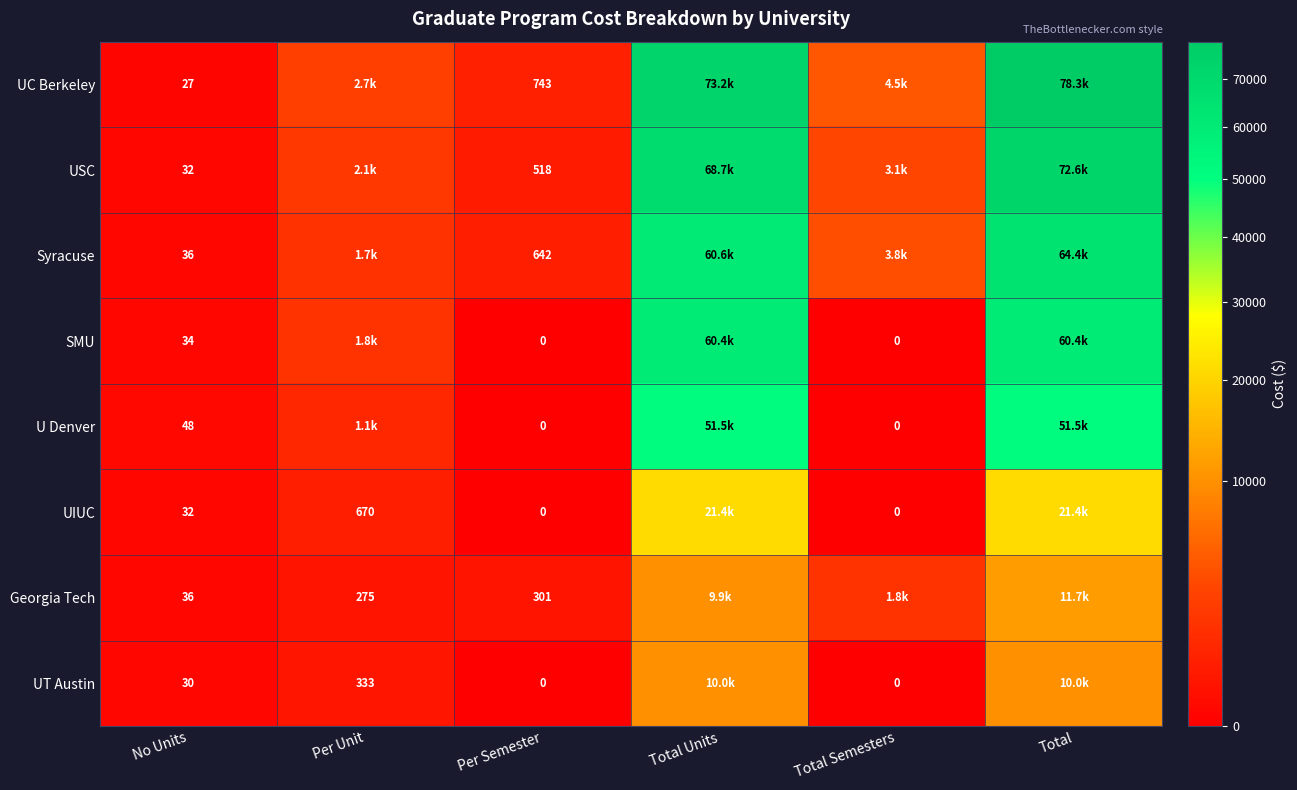

What is the spread (max minus min) of values at Total Semesters?

4456.5